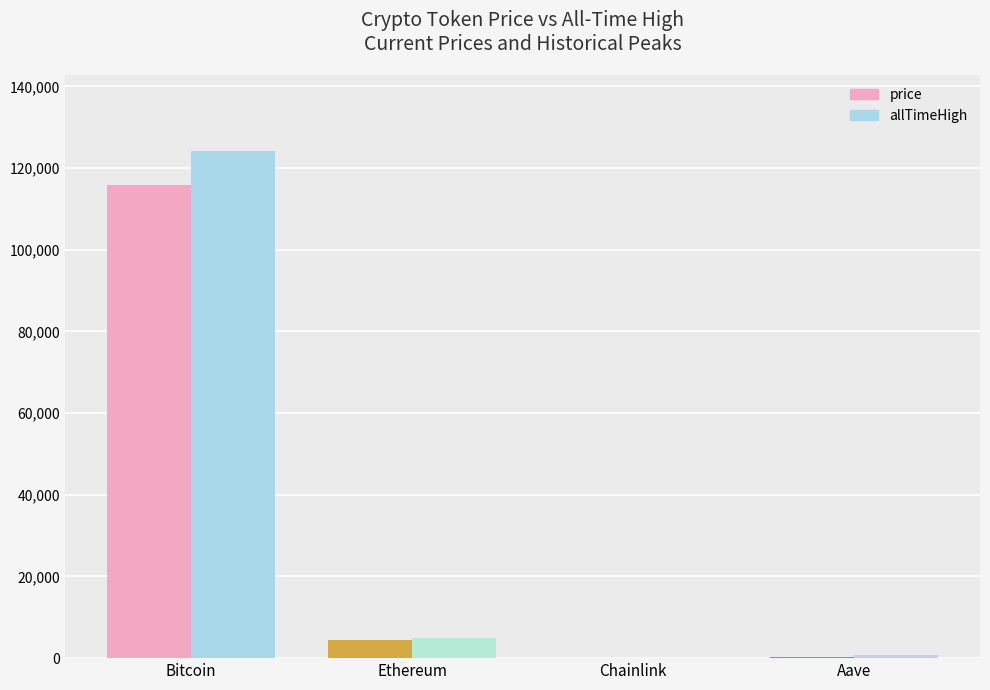

What are all the series names shown in the legend?

price, allTimeHigh